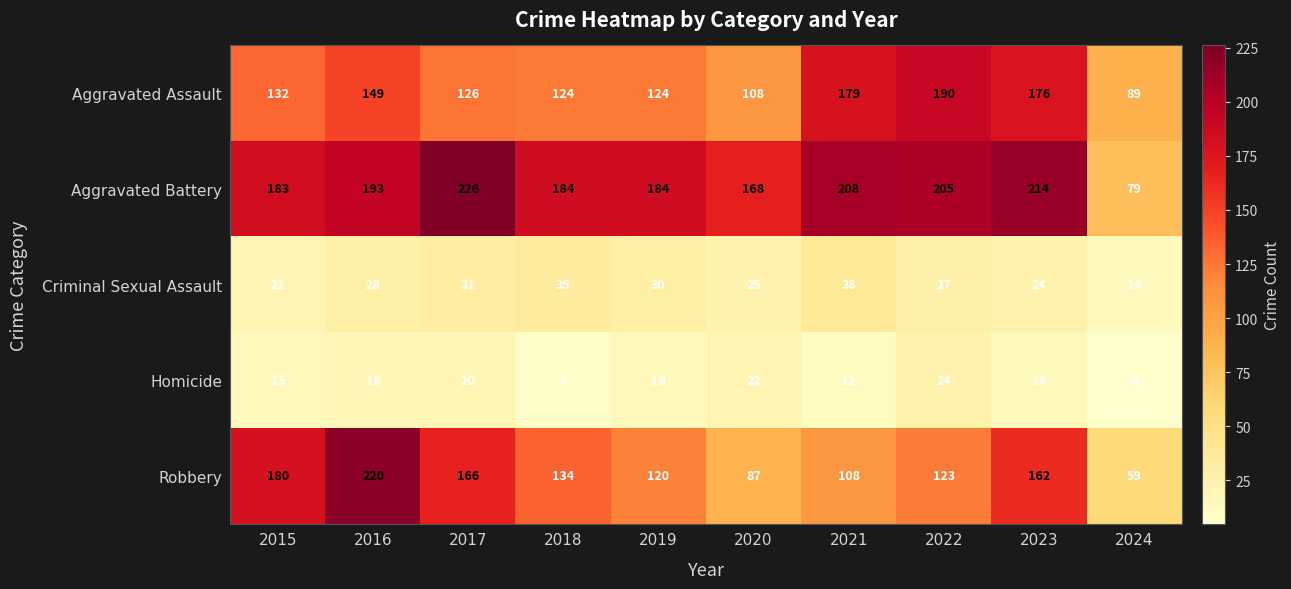

Which series has the largest total across all categories?

Aggravated Battery